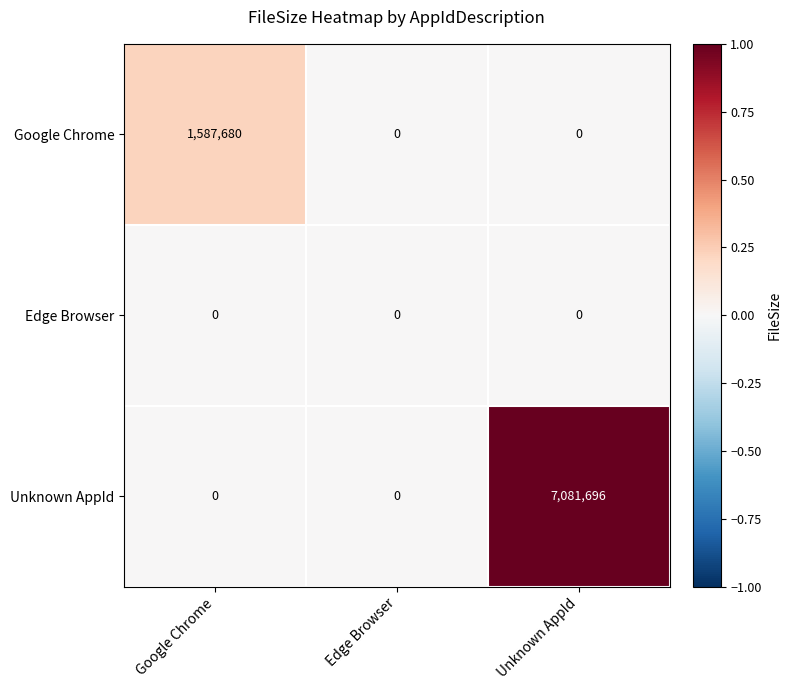

What is the maximum value shown in the chart?

7081696